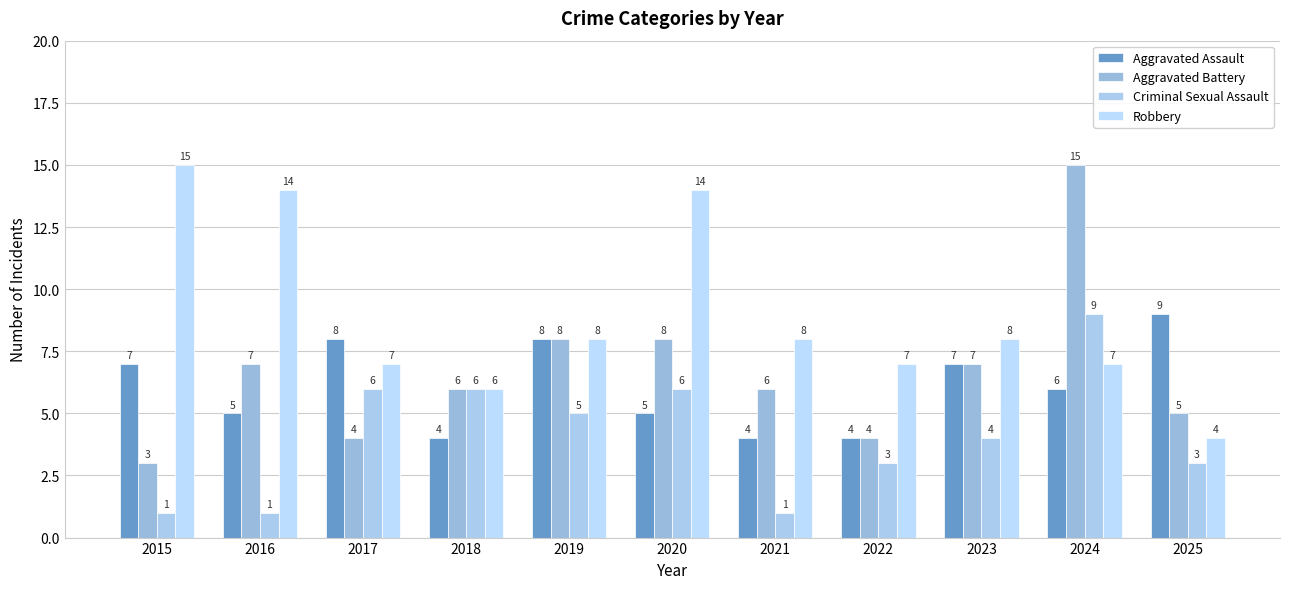

Which category has the highest value across all series?

2024